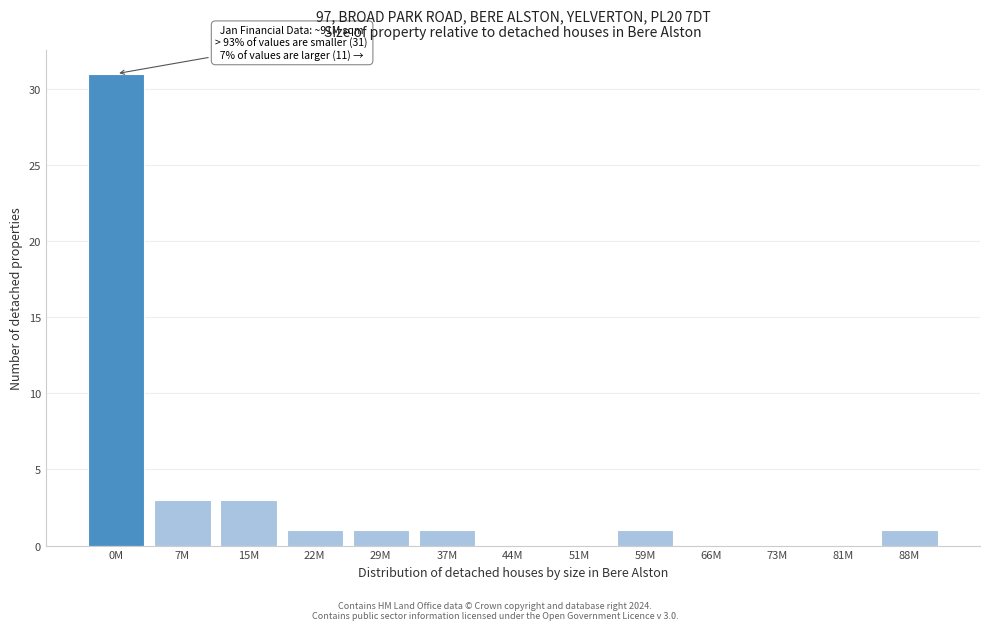

Reading left to right, extract all data points from this chart.

0M=31	7M=3	15M=3	22M=1	29M=1	37M=1	44M=0	51M=0	59M=1	66M=0	73M=0	81M=0	88M=1